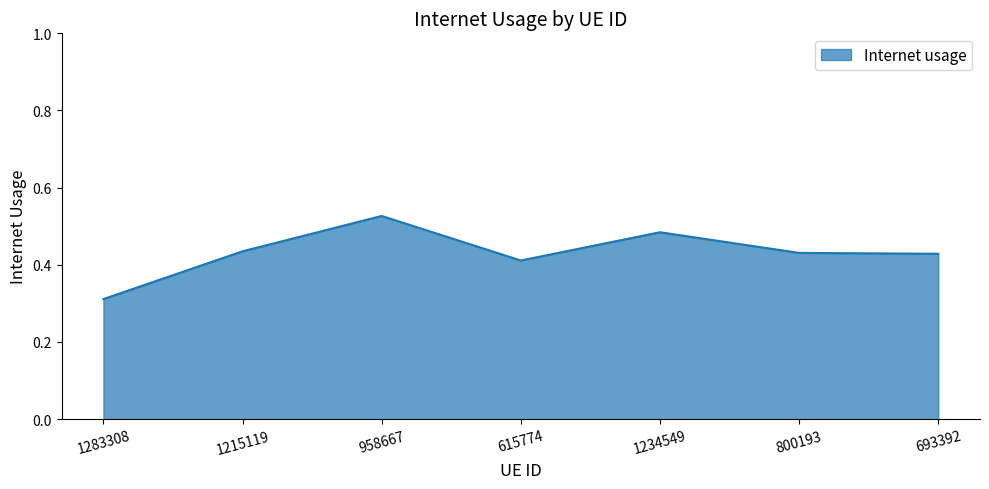

What position from the left is 800193?

6